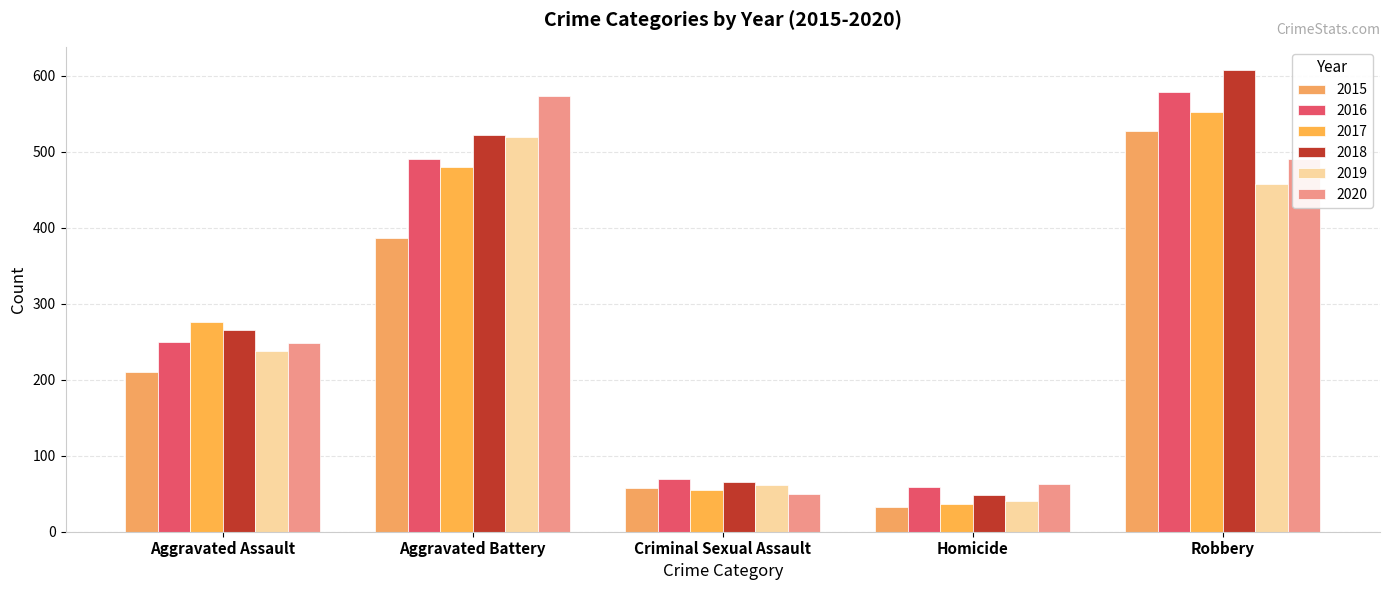

Is the value of 2017 at Criminal Sexual Assault greater than the value of 2016 at Aggravated Assault?

No